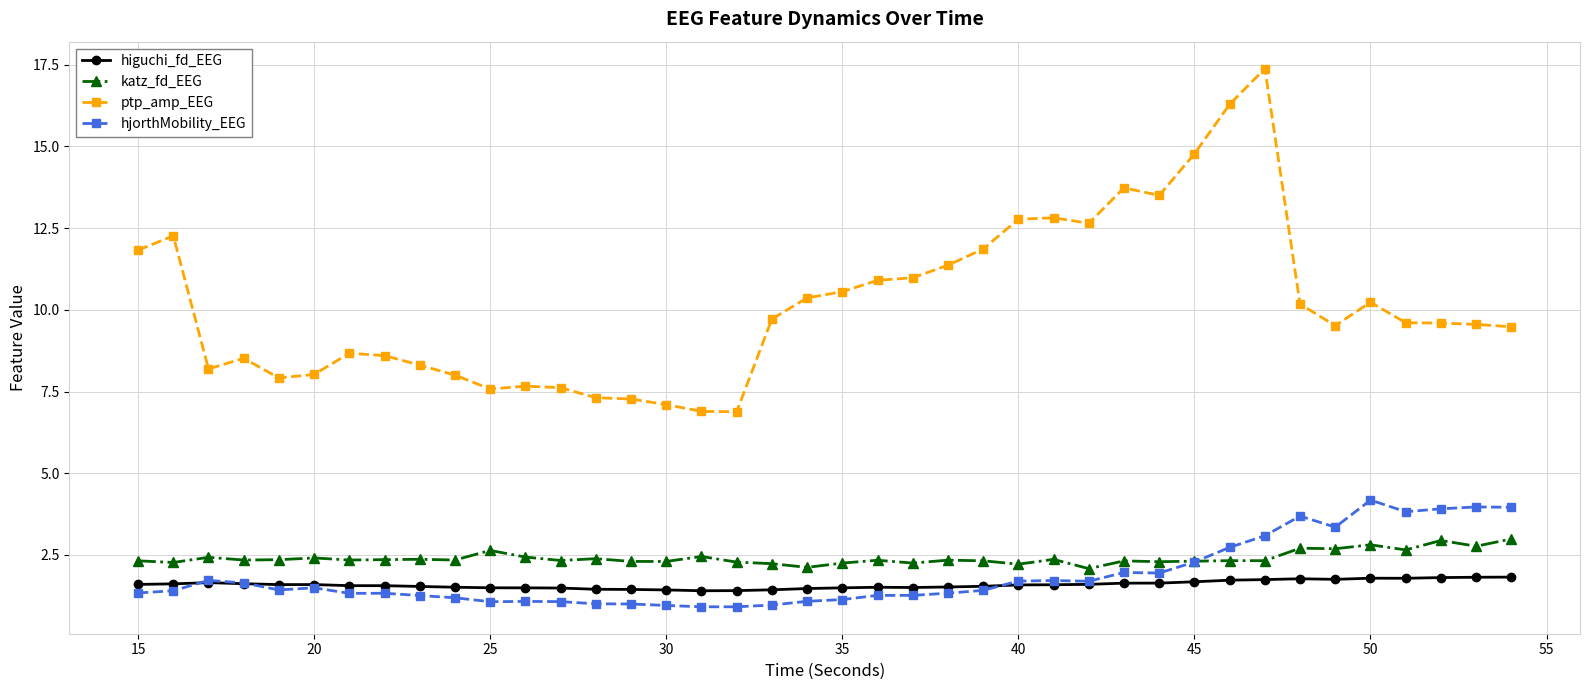

What is the difference between the second highest and second lowest values in the katz_fd_EEG series?

0.8